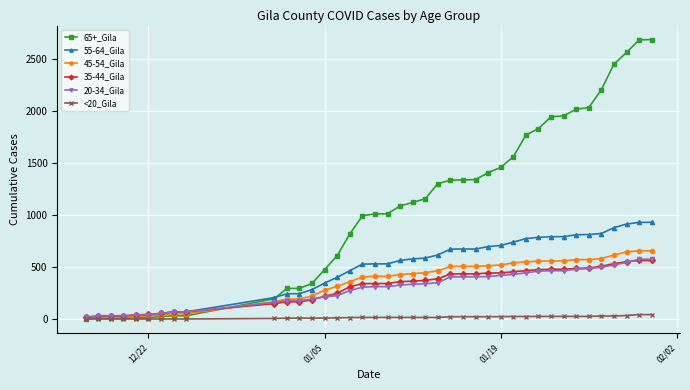

Which series has the largest range (max minus min)?

65+_Gila